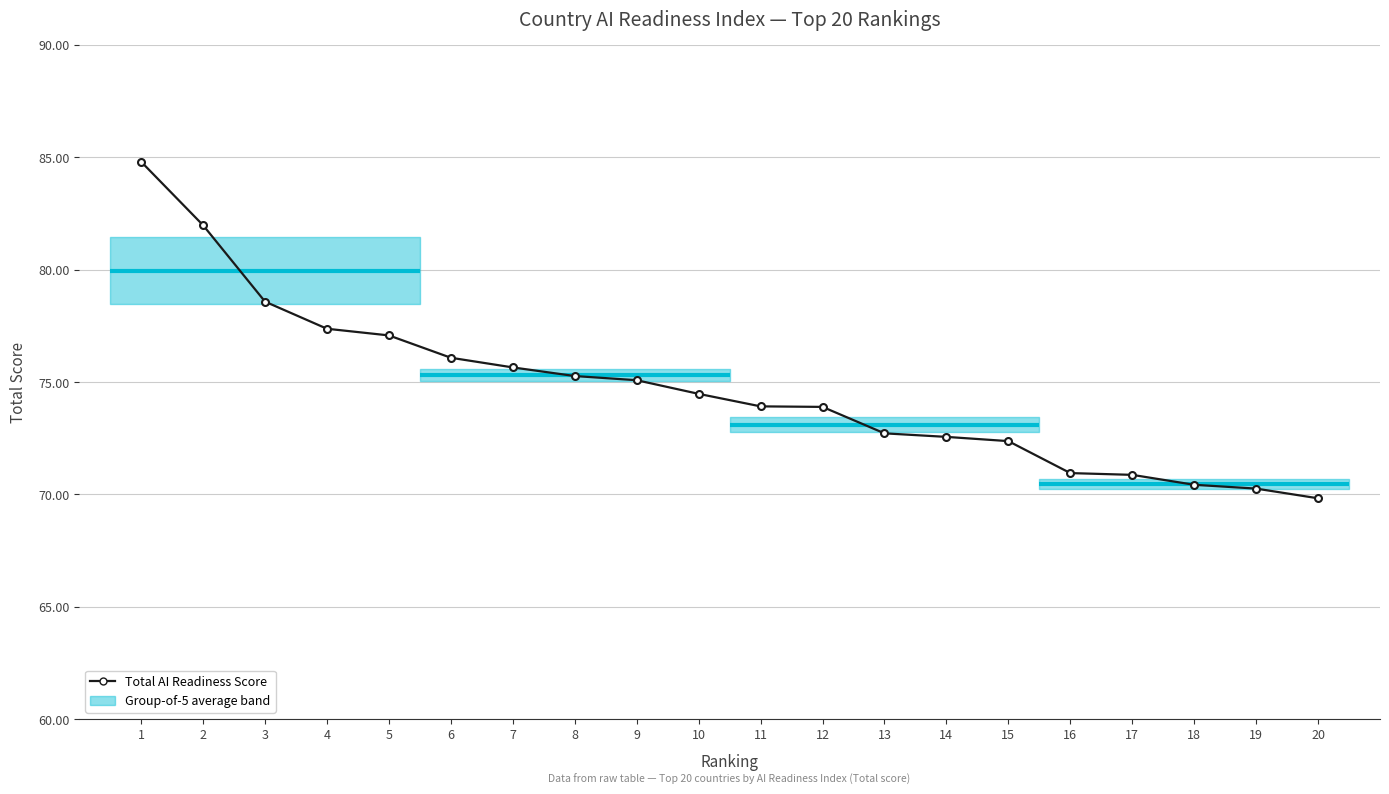

What is the change in value from 2 to 16?

-11.0